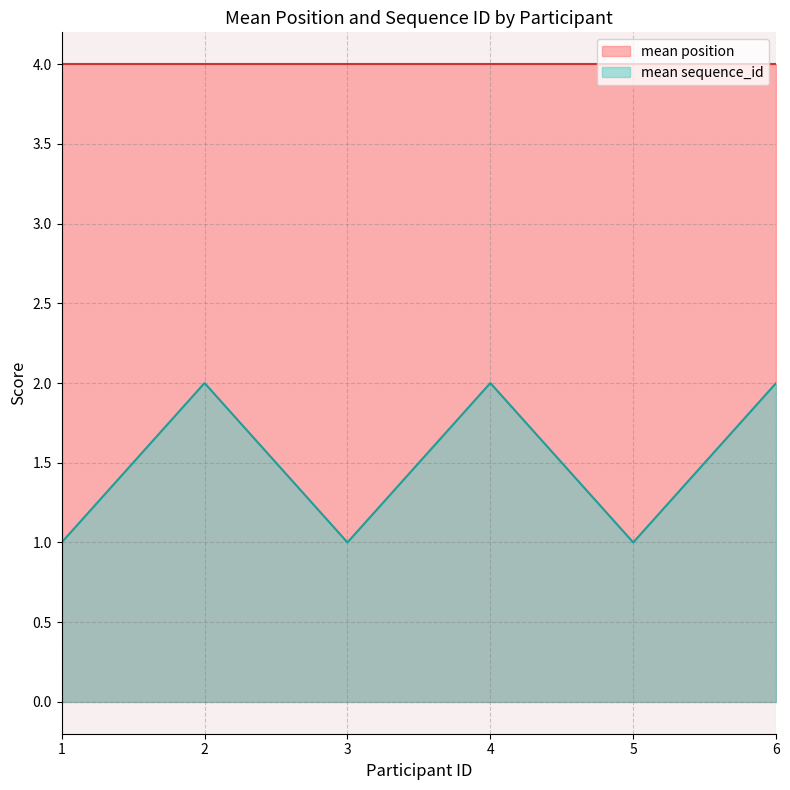

Rank the series by their average value, from lowest to highest.

mean sequence_id, mean position